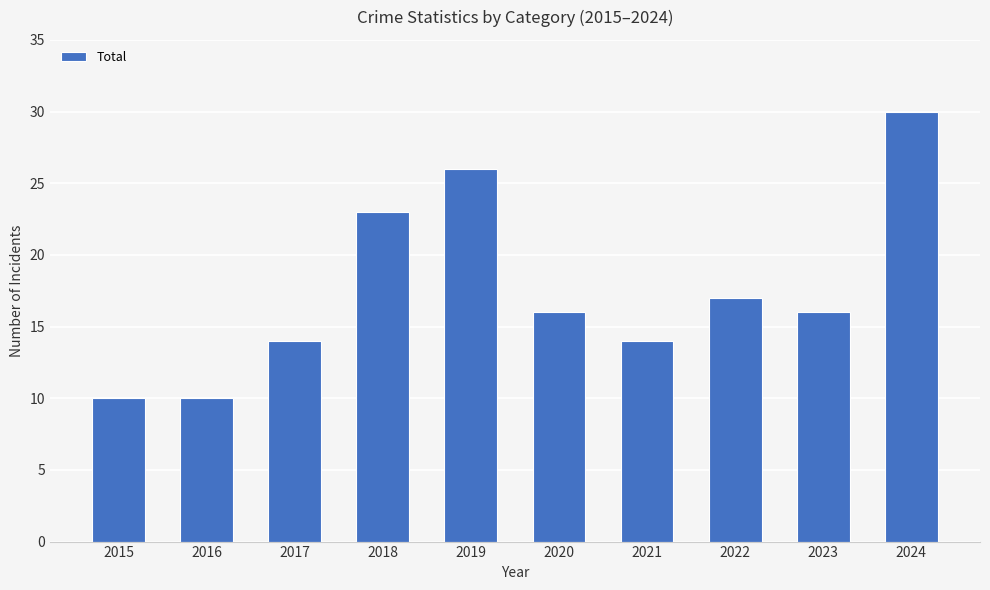

What is the sum of the values at 2016 and 2023?

26